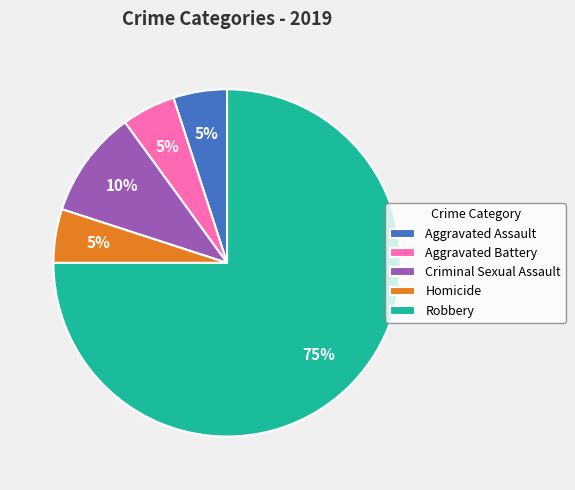

Does Robbery account for over 50% of the chart?

Yes